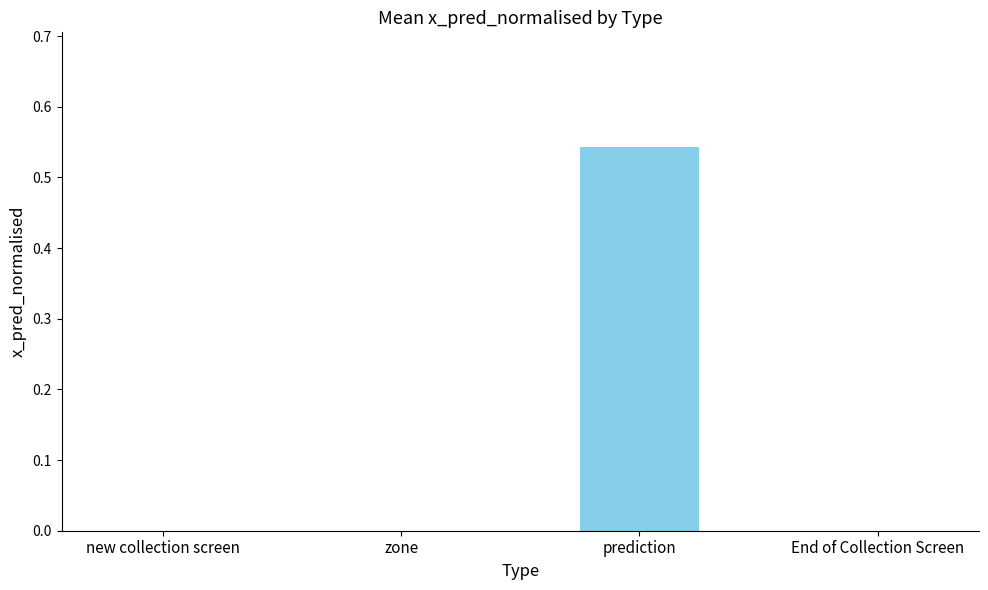

Which category has the highest value across all series?

prediction